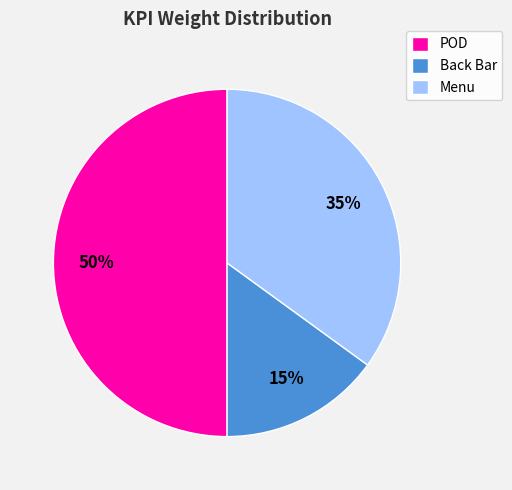

Does Back Bar represent more than half of the total?

No